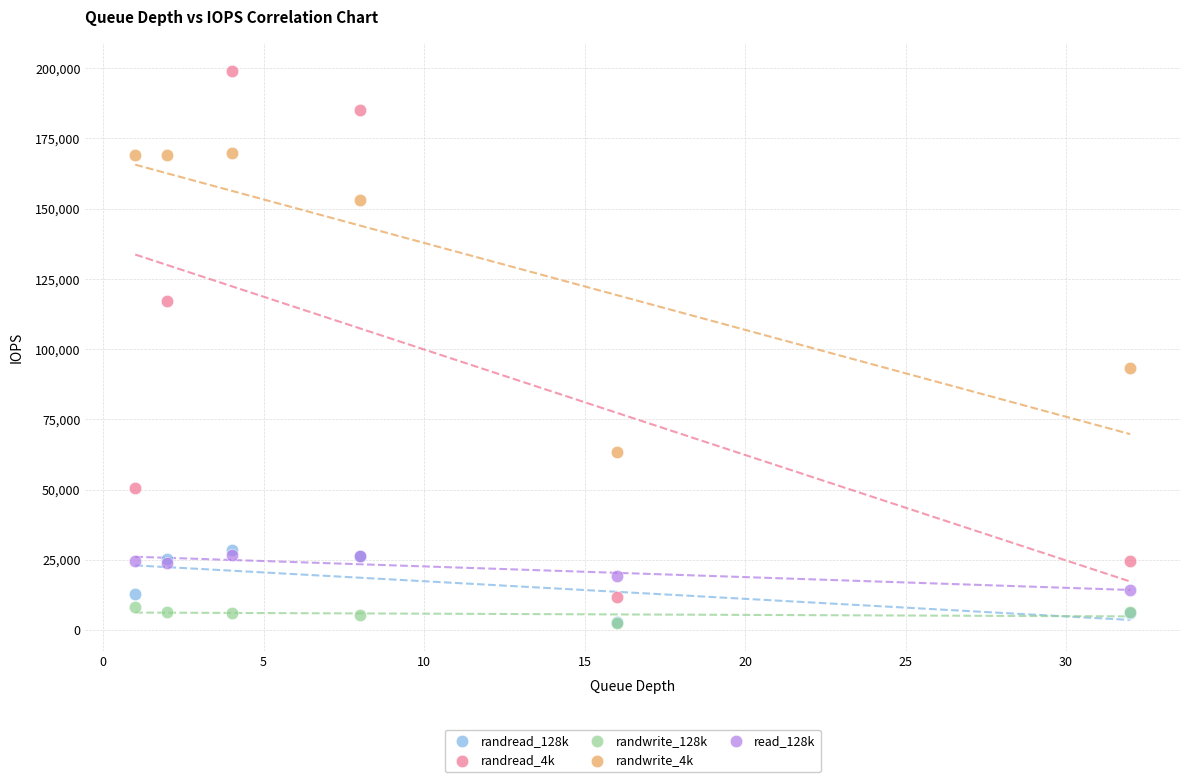

Which series reaches the maximum Y coordinate?

randread_4k